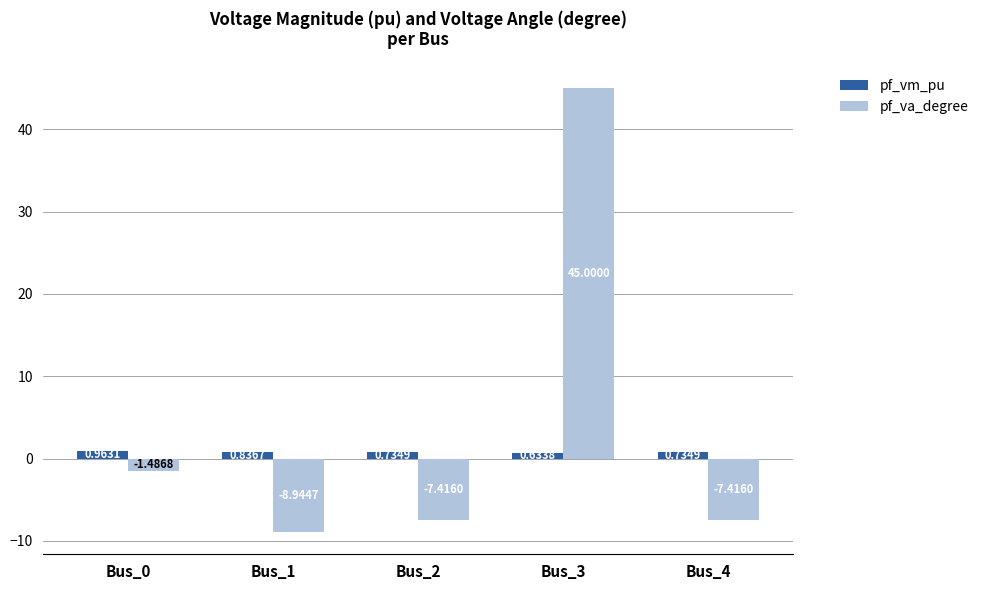

What is the difference between the pf_vm_pu values at Bus_2 and Bus_1?

0.1